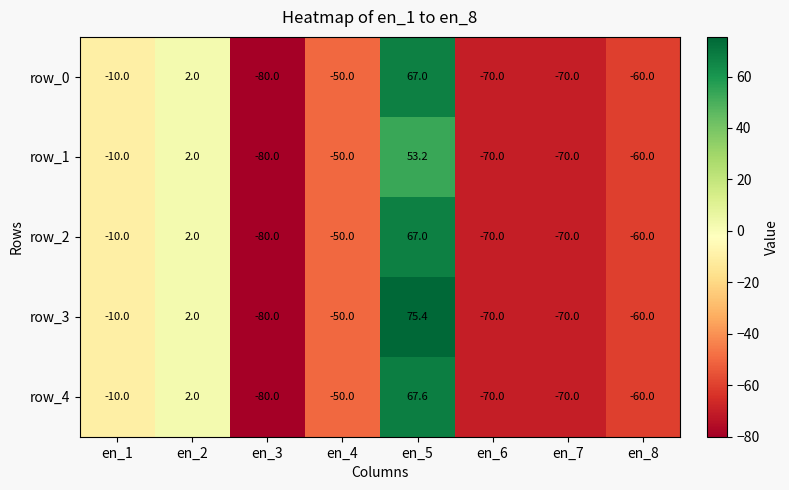

Is it true that row_2 equals -81.7 at en_8?

False